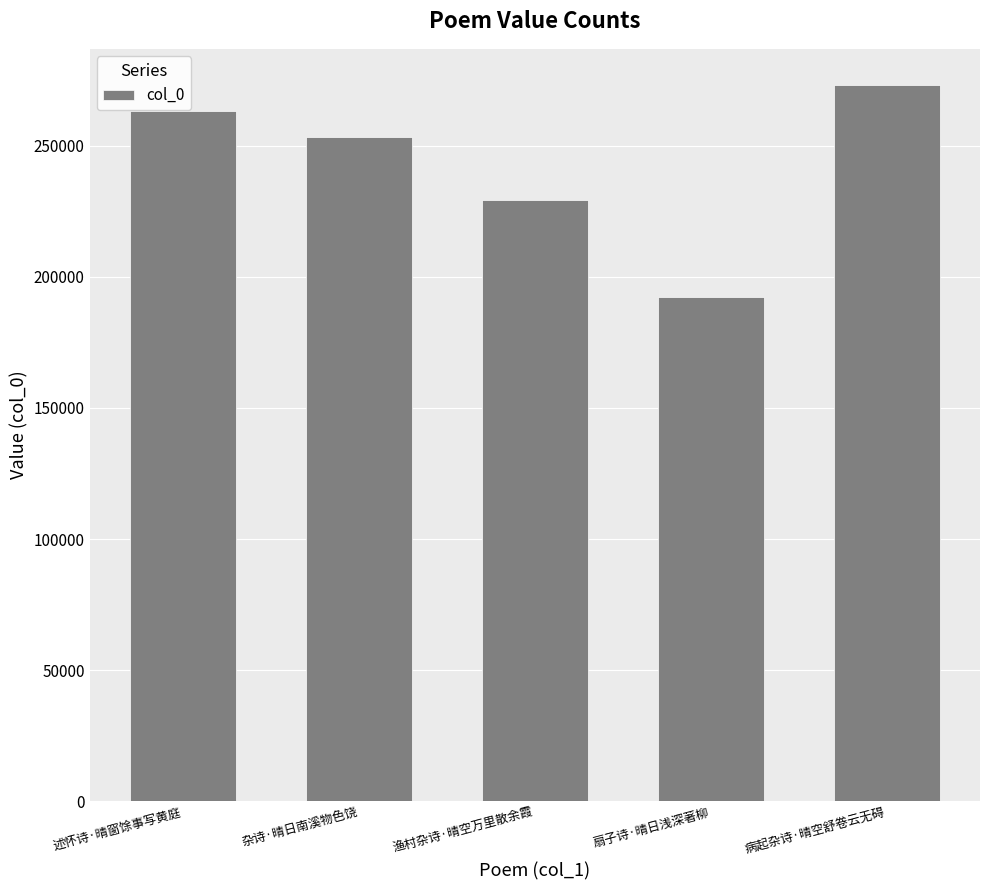

What is the value of the 4th bar from the left?

192371